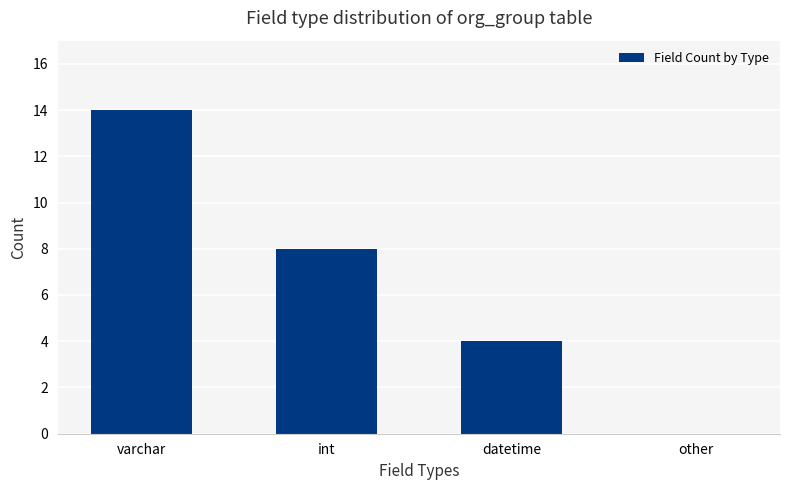

Are the bars horizontal?

No